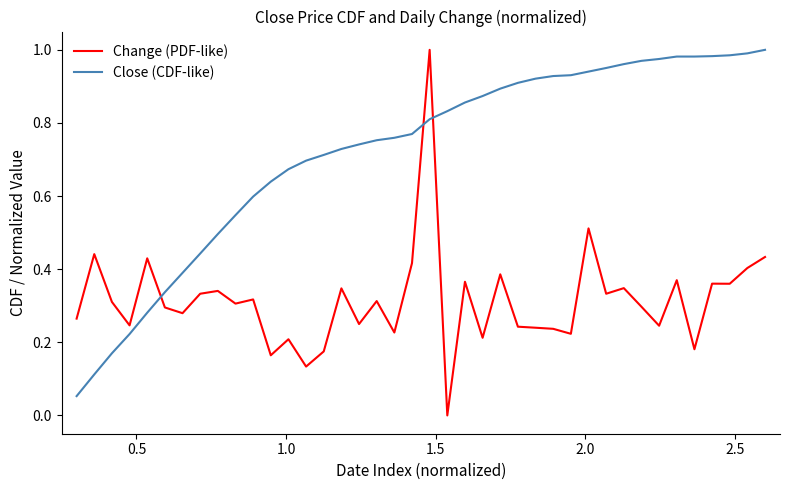

Which series ends up on top after the final intersection of Close (CDF-like) and Change (PDF-like)?

Close (CDF-like)